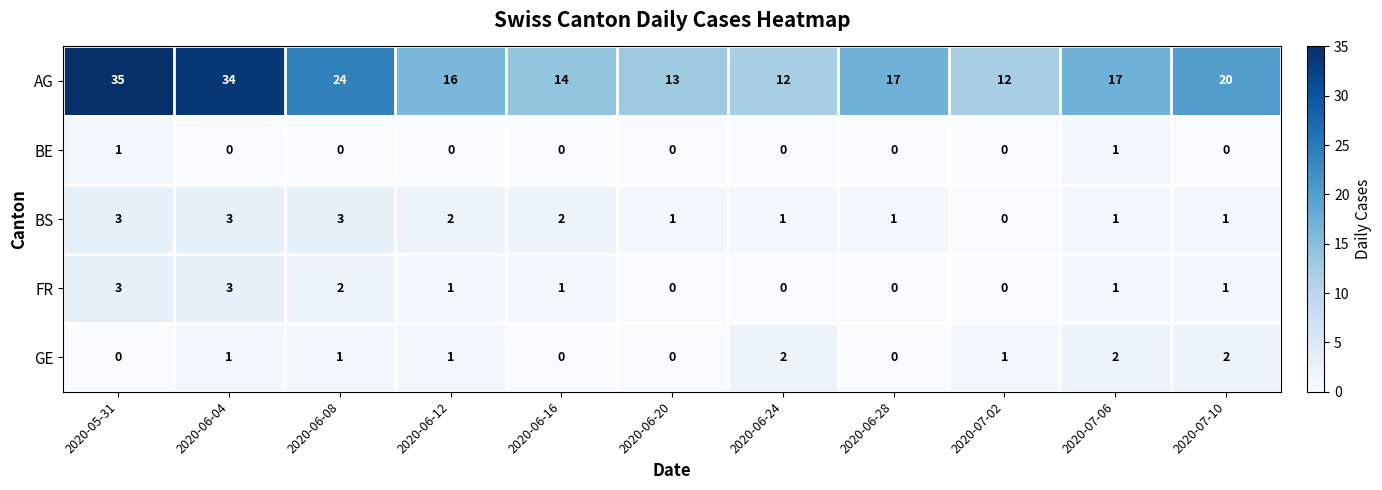

What is the maximum value shown in the chart?

35